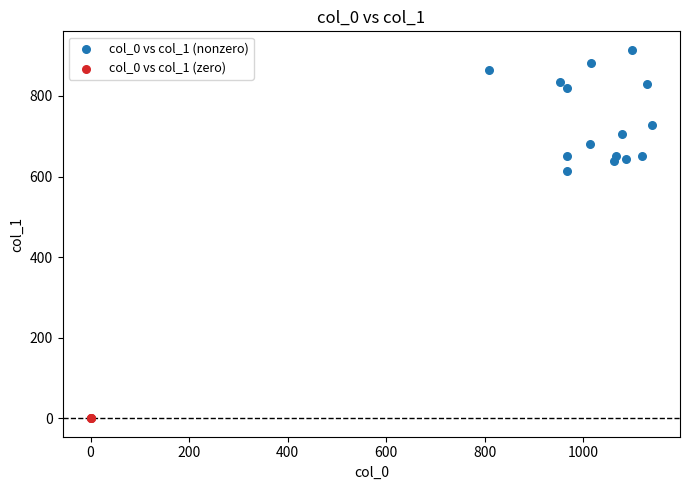

Which series contains the lowest Y value?

col_0 vs col_1 (zero)